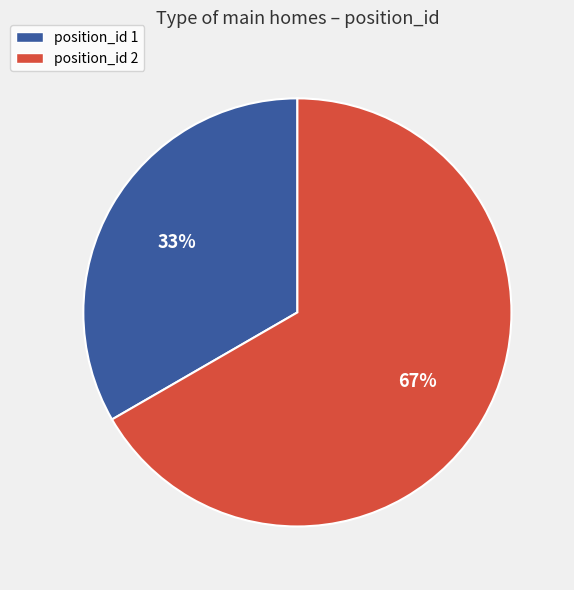

To the nearest percent, what is the average slice percentage?

50%